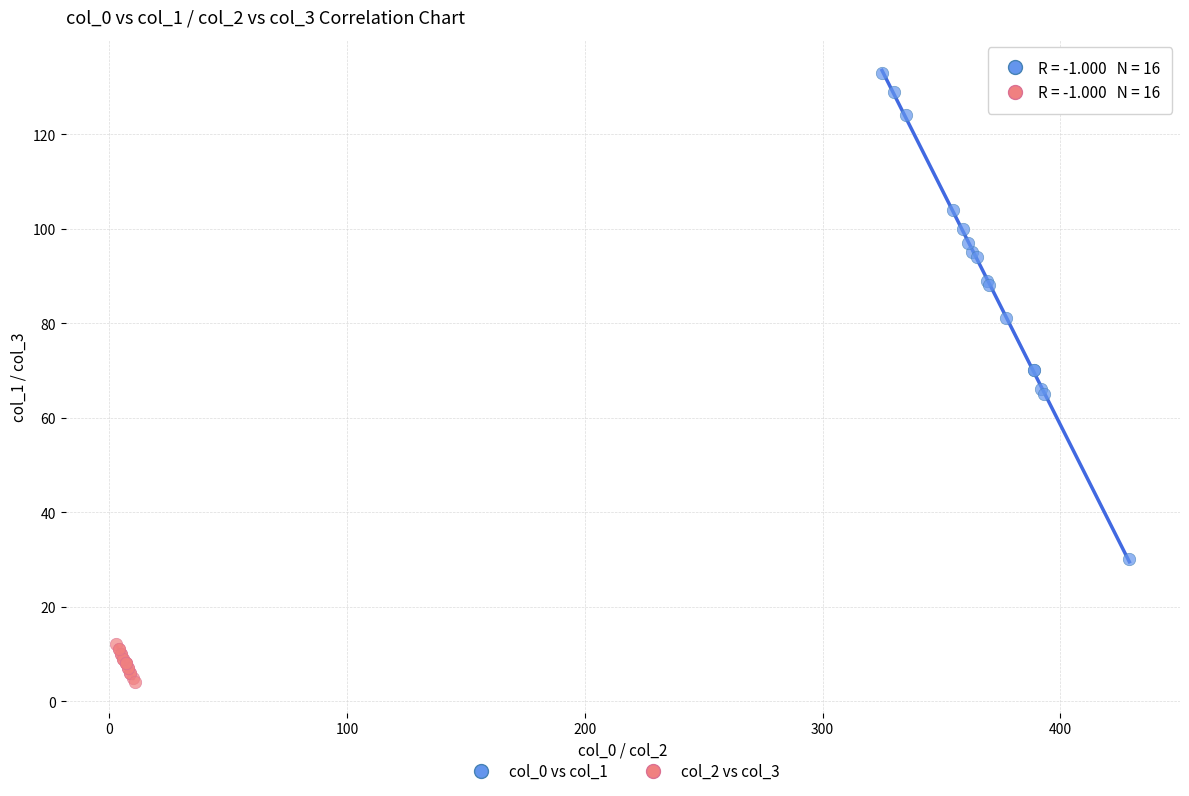

What are all the series names shown in the legend?

col_0 vs col_1, col_2 vs col_3